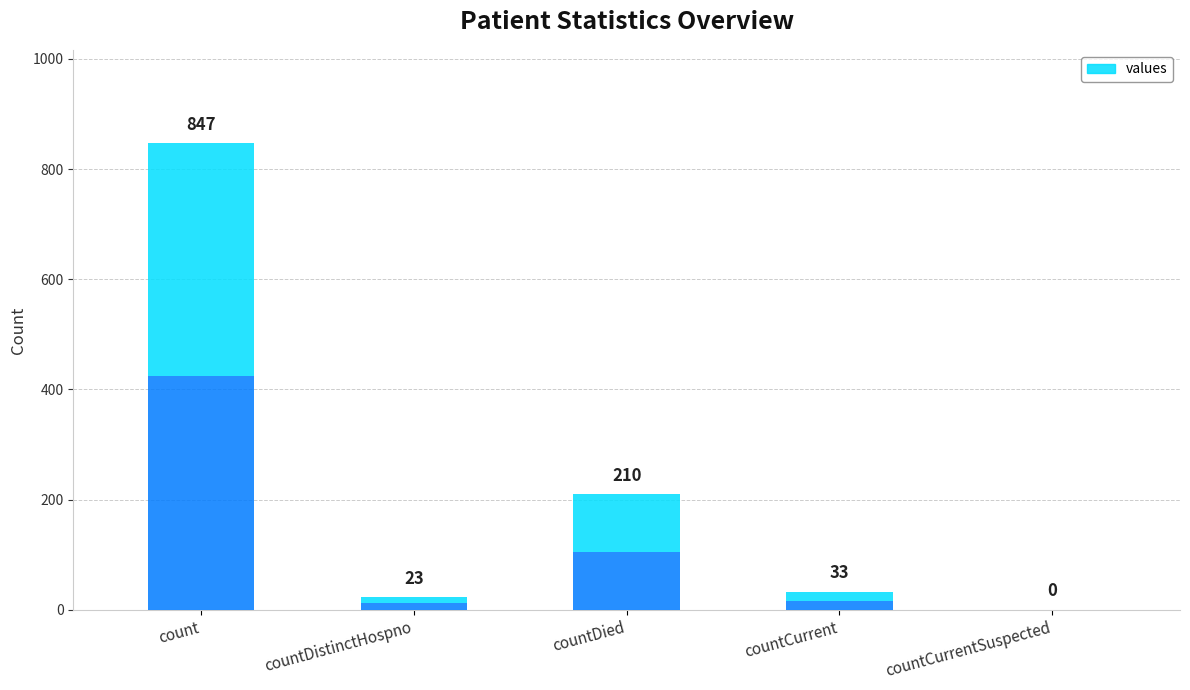

How many distinct data groups are displayed?

1